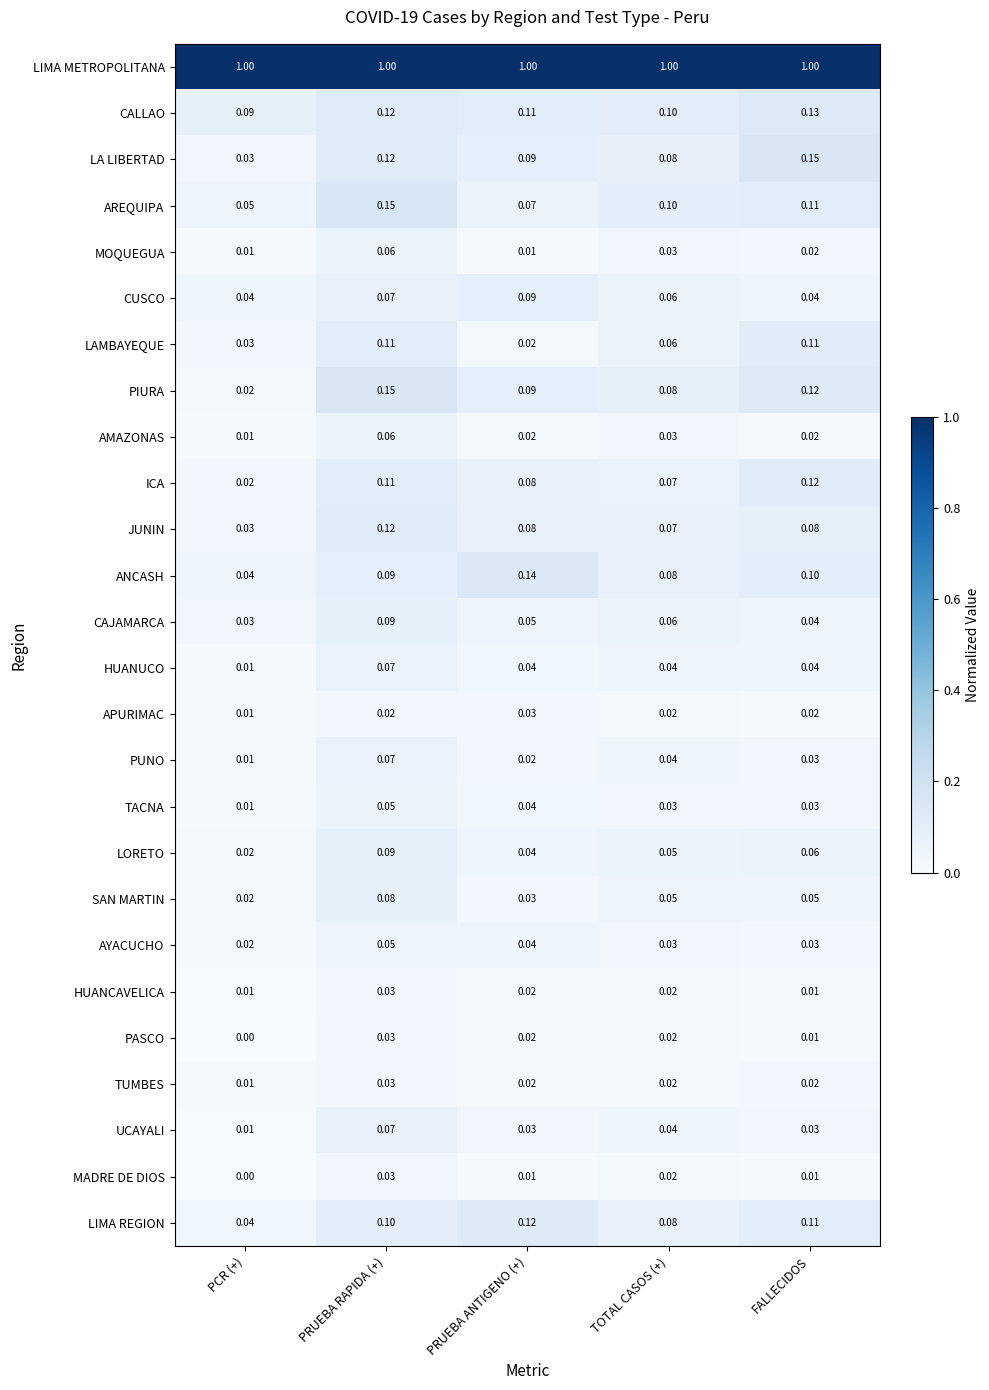

Rank the categories by CALLAO value from highest to lowest.

FALLECIDOS, PRUEBA RAPIDA (+), PRUEBA ANTIGENO (+), TOTAL CASOS (+), PCR (+)